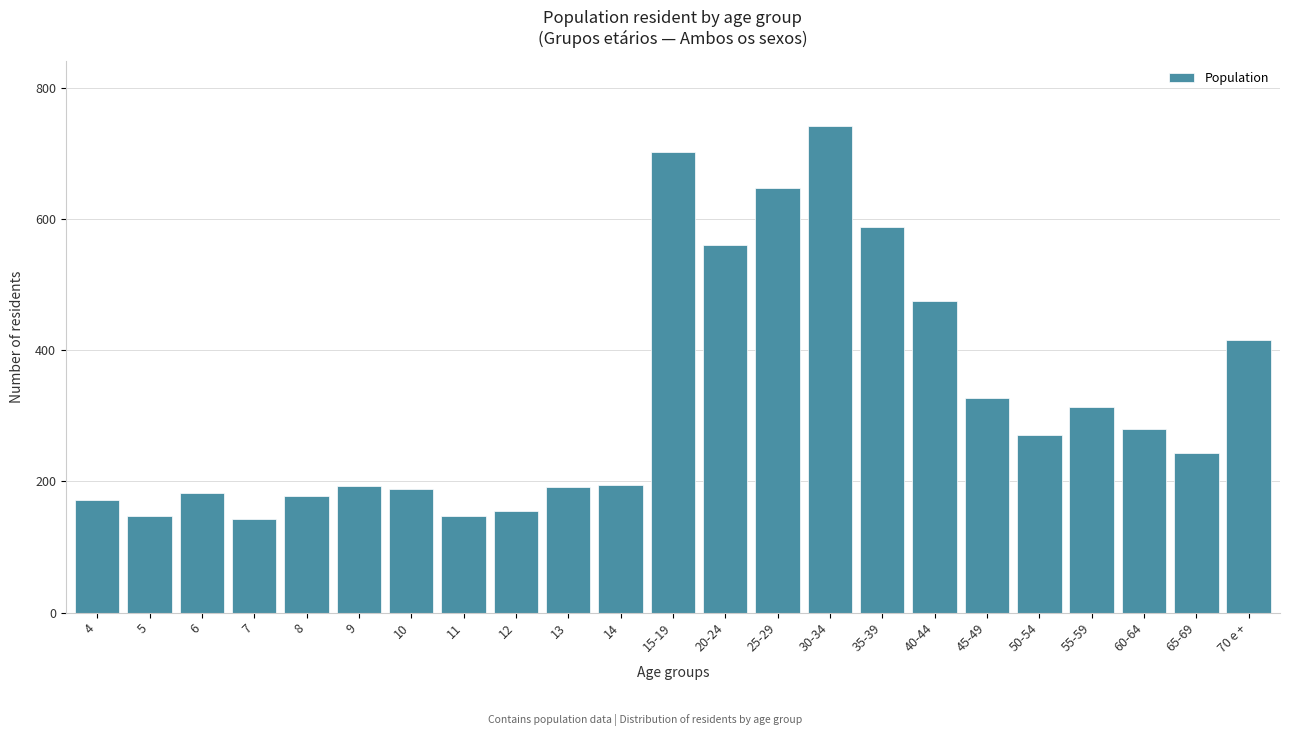

The value at 20-24 is 561. True or false?

True